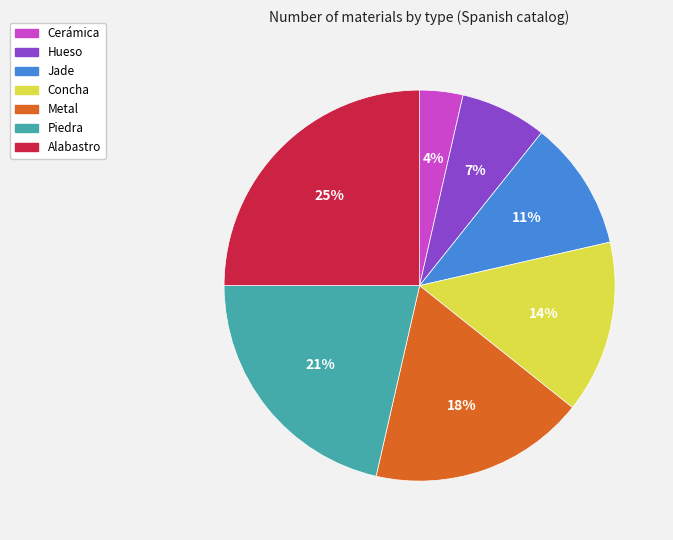

The Metal slice represents 18% of the pie. True or false?

True